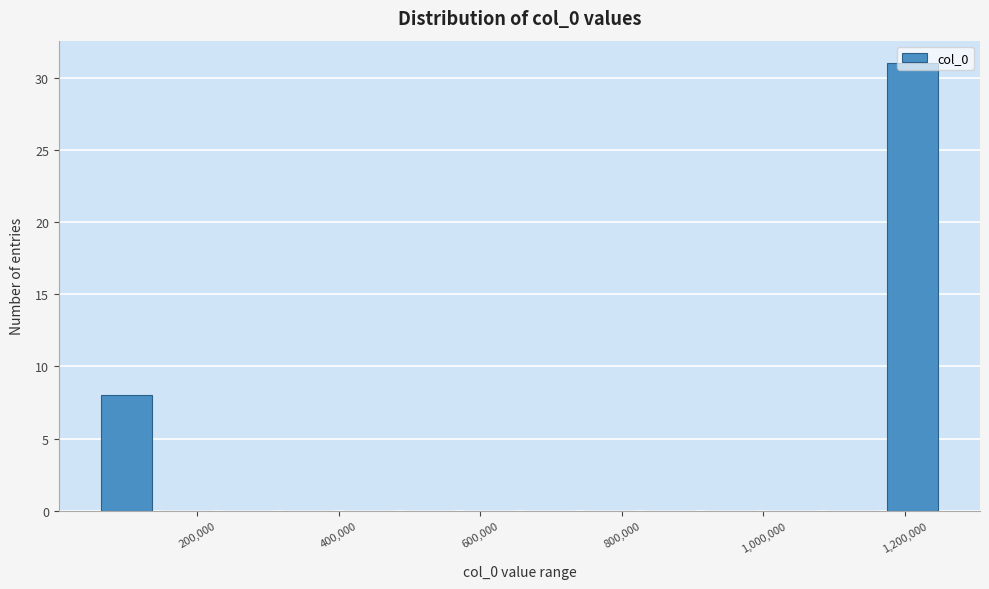

Reading left to right, transcribe this chart: for each bar, give the range it covers on the x-axis and its height. Neither the bar edges nor the heights are printed on the chart, so give them approximately, as read against the axes.

60000 to 140000: 8
140000 to 220000: 0
220000 to 320000: 0
320000 to 400000: 0
400000 to 480000: 0
480000 to 560000: 0
560000 to 660000: 0
660000 to 740000: 0
740000 to 820000: 0
820000 to 920000: 0
920000 to 1000000: 0
1000000 to 1080000: 0
1080000 to 1160000: 0
1160000 to 1260000: 31